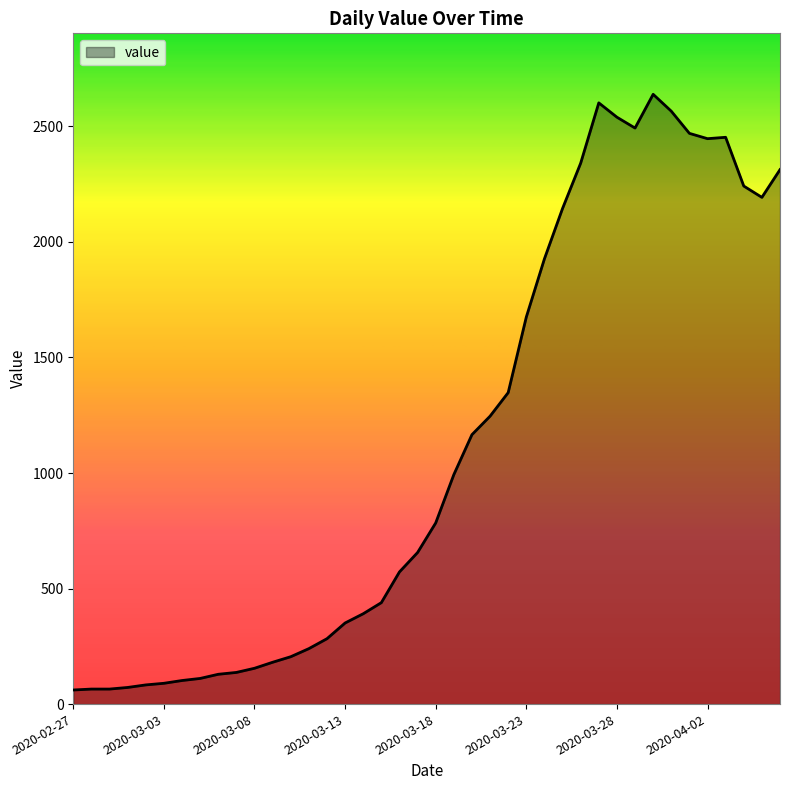

What is the smallest value displayed?

61